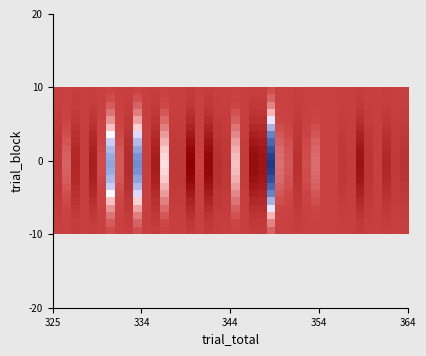

How many series are shown in this chart?

20